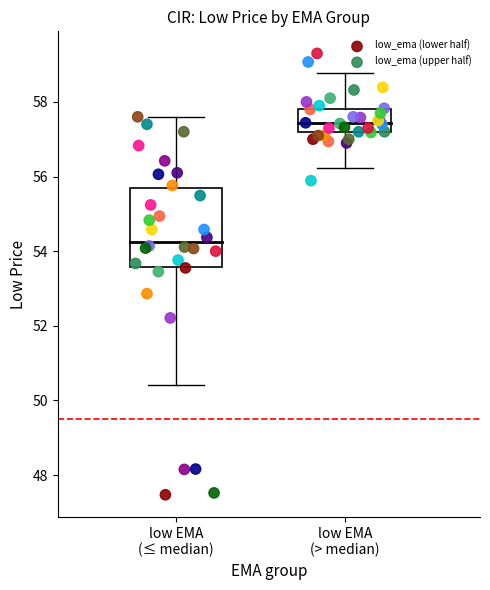

Which series has the largest Y range (max minus min)?

low_ema (lower half)